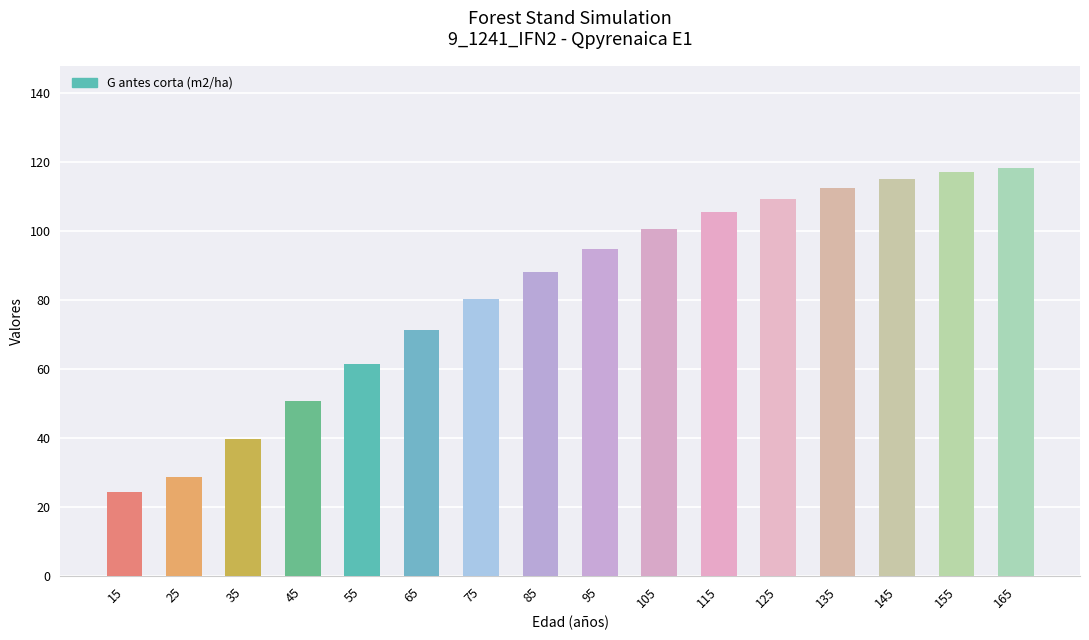

How many data points are less than 94?

8